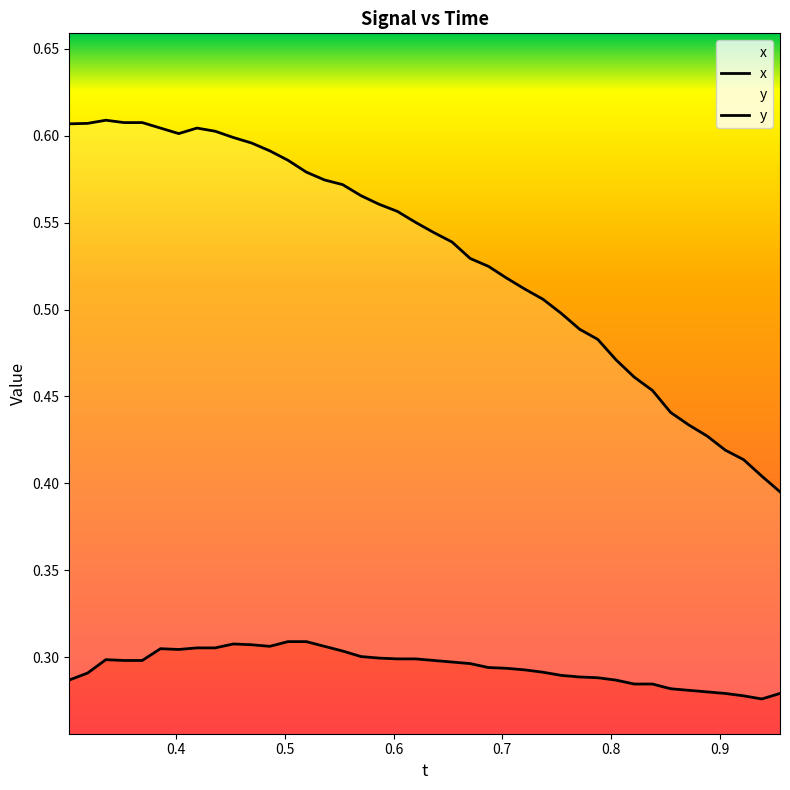

Is the value of x at 0.6 greater than the value of y at 13?

No